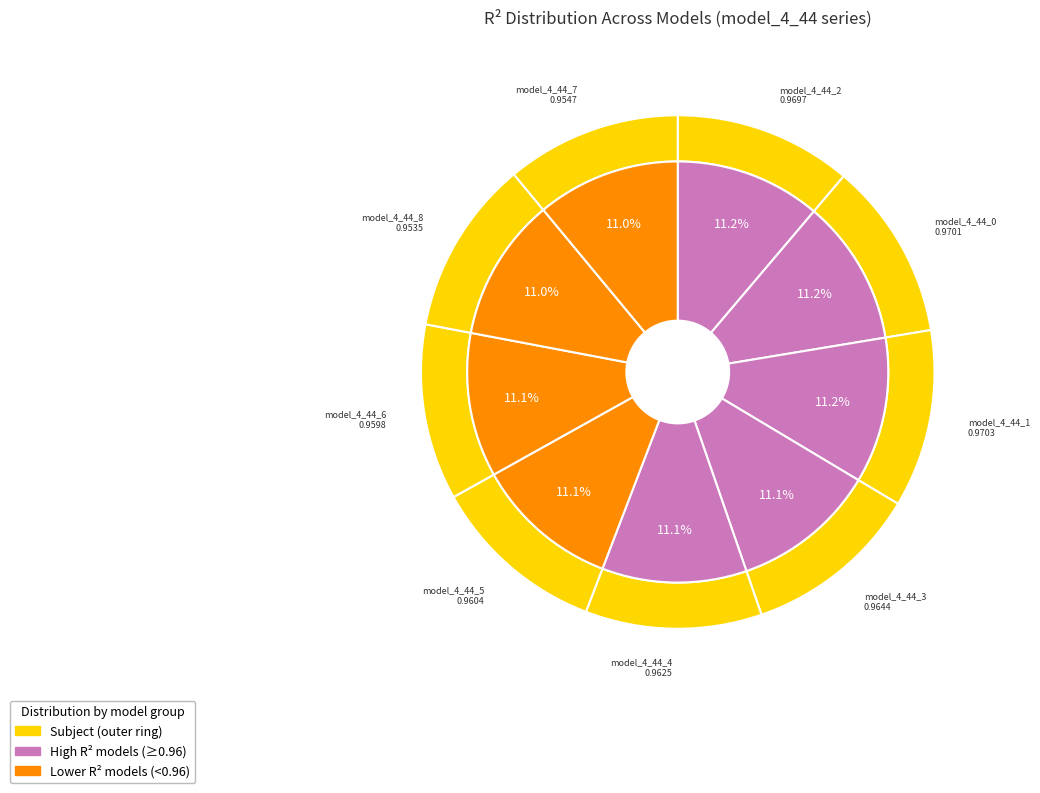

How much of the chart is everything except model_4_44_0?

88.8%